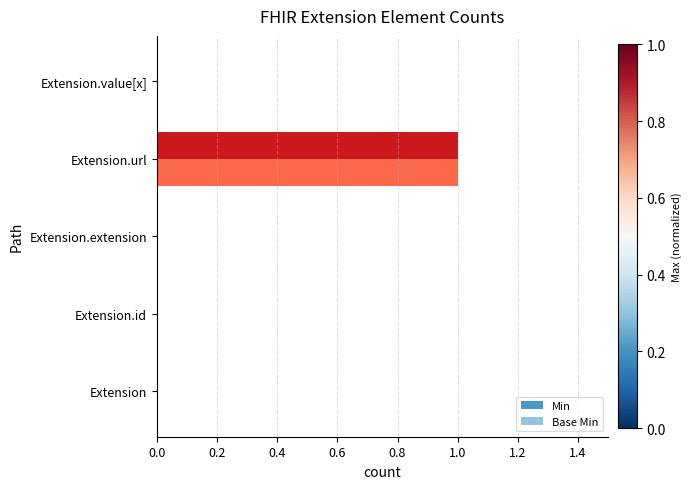

True or false: Base Min has a value of 0 at Extension.

True